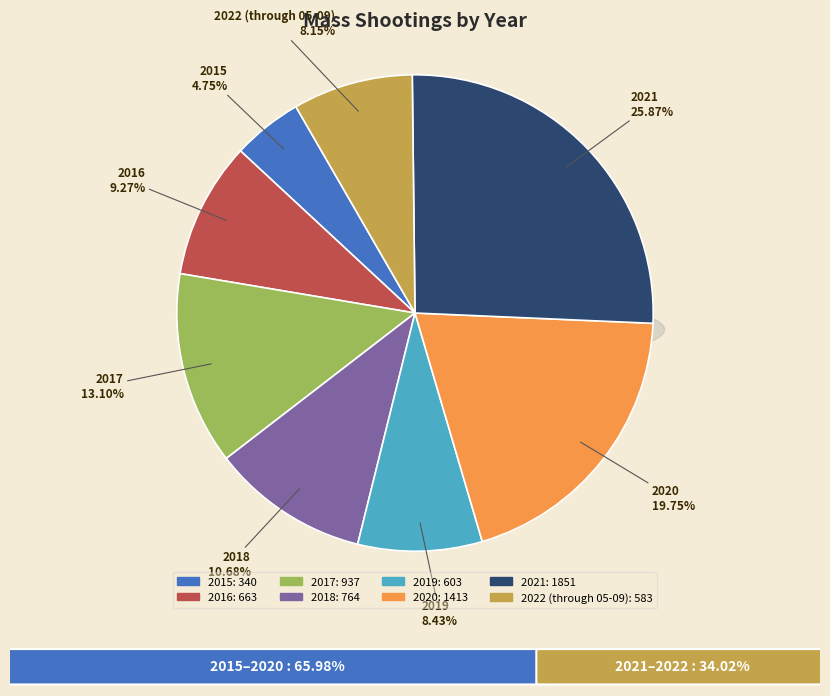

Rank the categories by value from highest to lowest.

2021, 2020, 2017, 2018, 2016, 2019, 2022 (through 05-09), 2015